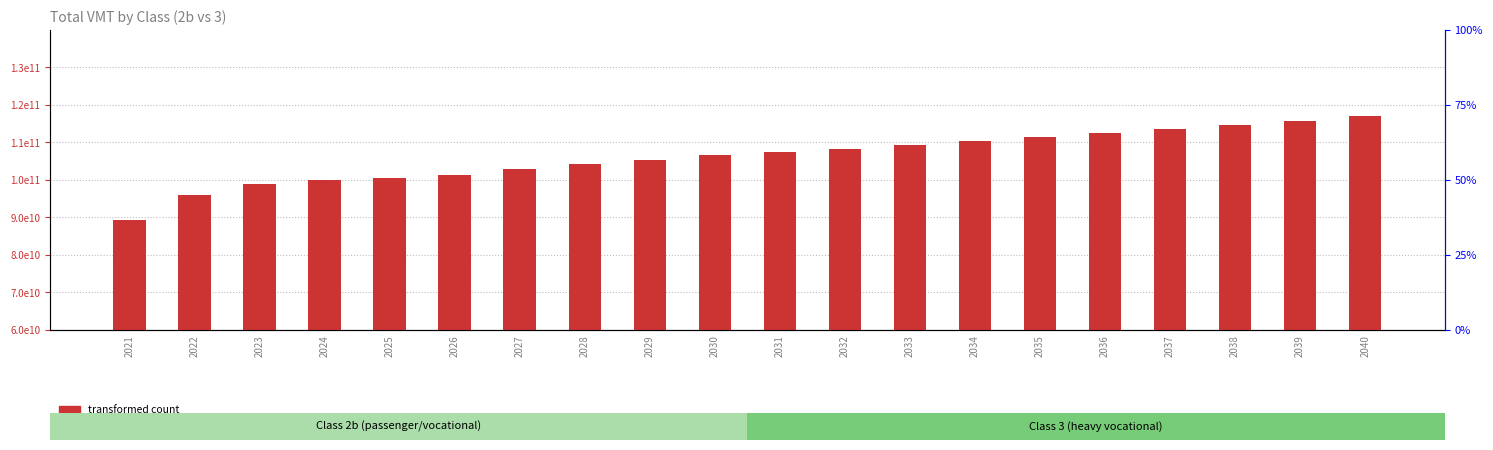

Count the number of data series in this chart.

2